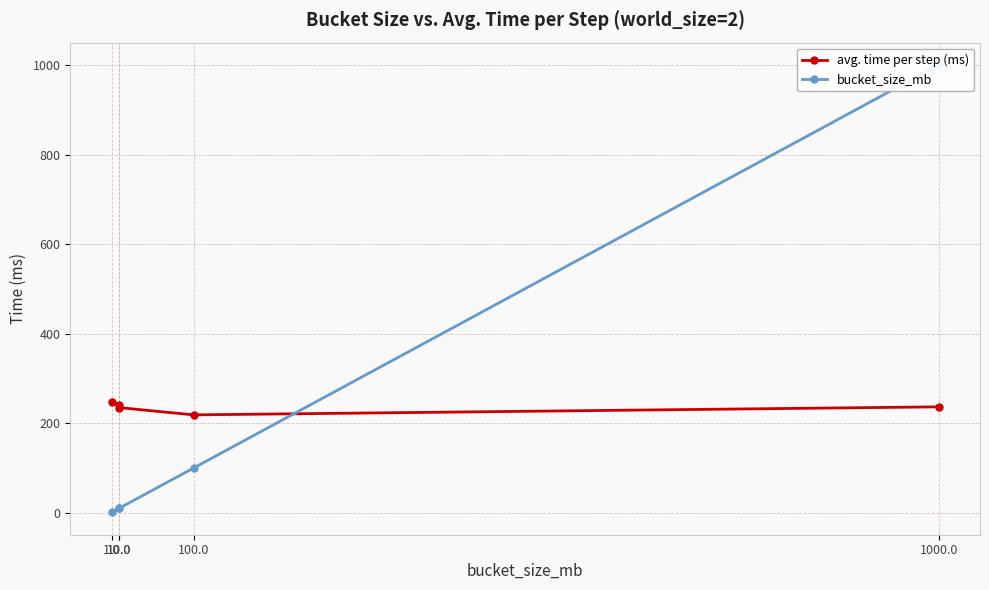

At 1.0, list the series in order from largest to smallest.

avg. time per step (ms), bucket_size_mb